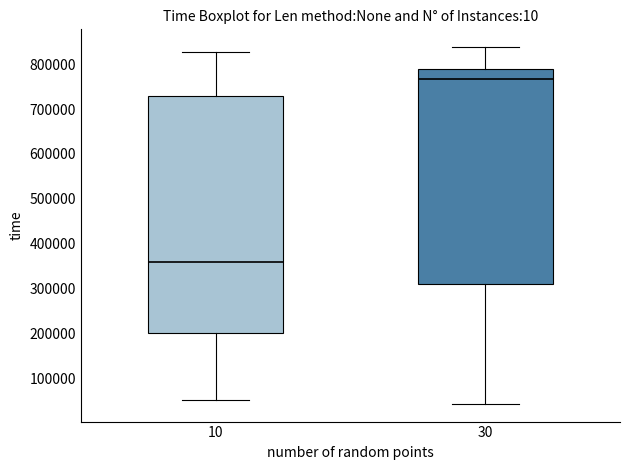

Comparing the boxes themselves (not the whiskers), which one is the tallest?

10